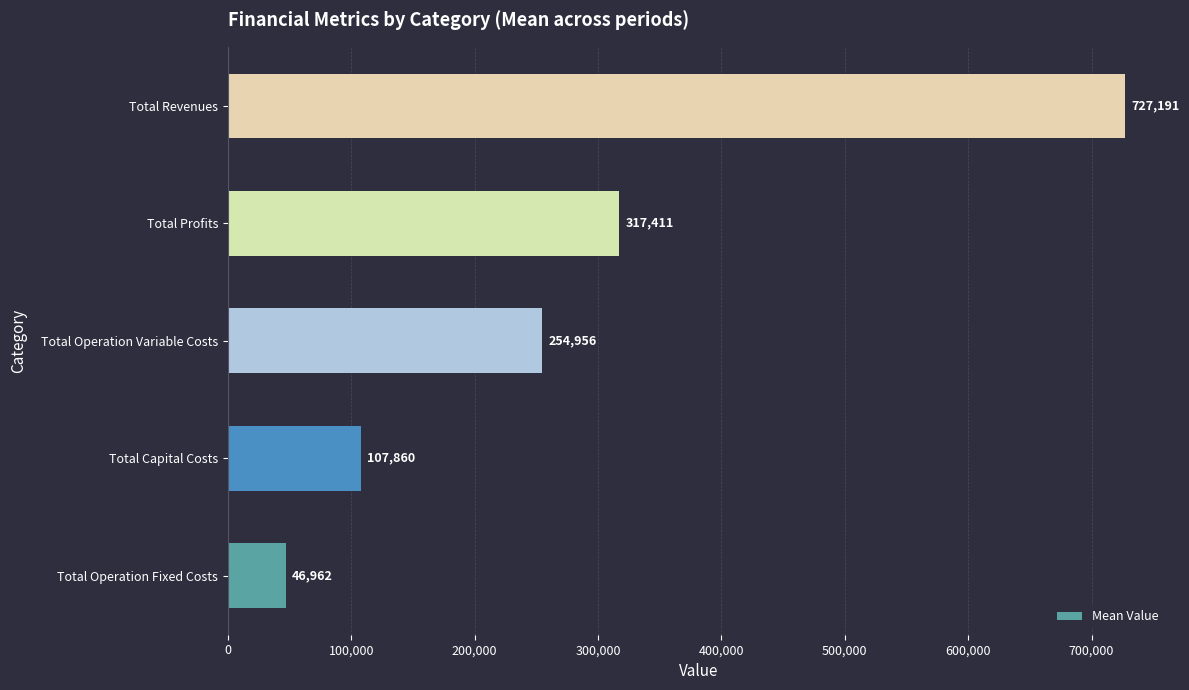

Where is the data nearest to the value 387076?

Total Profits